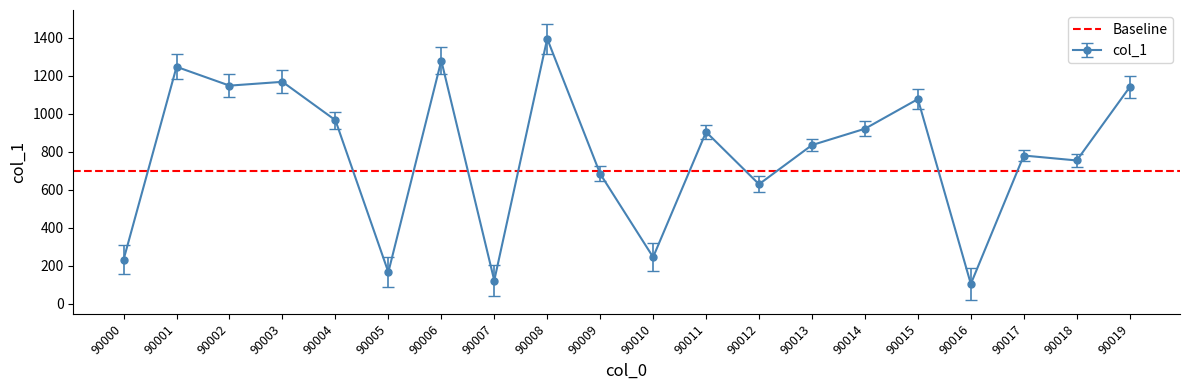

List the labels in order of value, smallest first.

90016, 90007, 90005, 90000, 90010, 90012, 90009, 90018, 90017, 90013, 90011, 90014, 90004, 90015, 90019, 90002, 90003, 90001, 90006, 90008